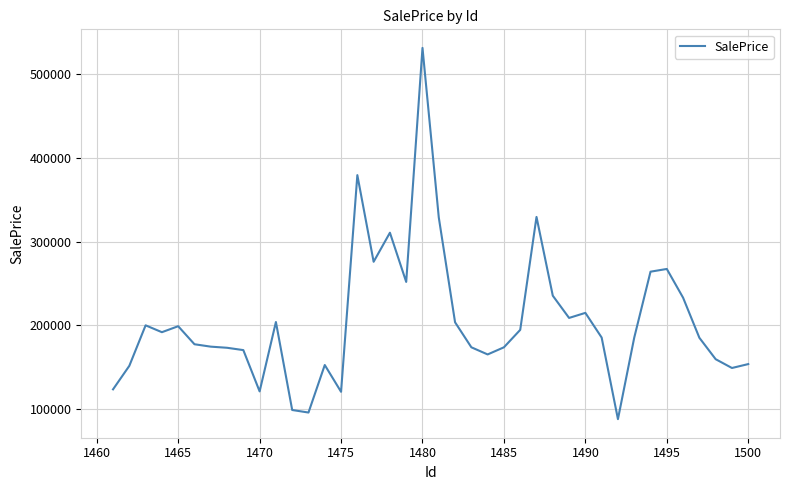

What is the maximum value shown in the chart?

531649.3